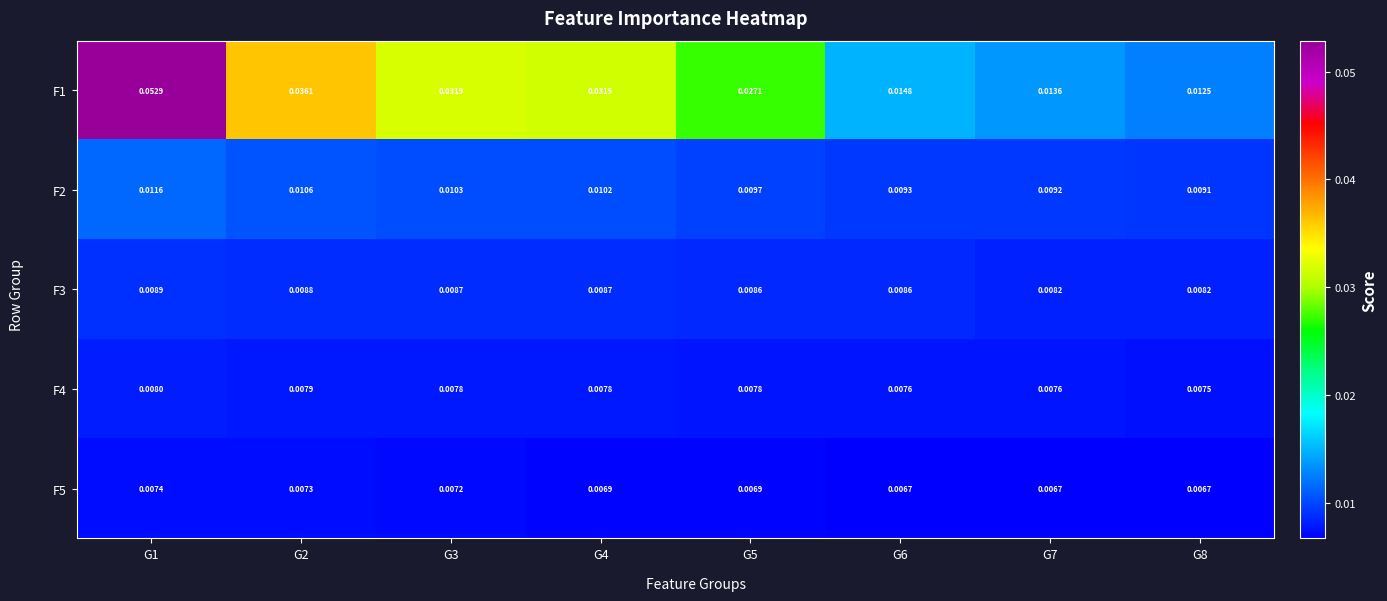

List the series in order of their peak value, lowest first.

F5, F4, F3, F2, F1